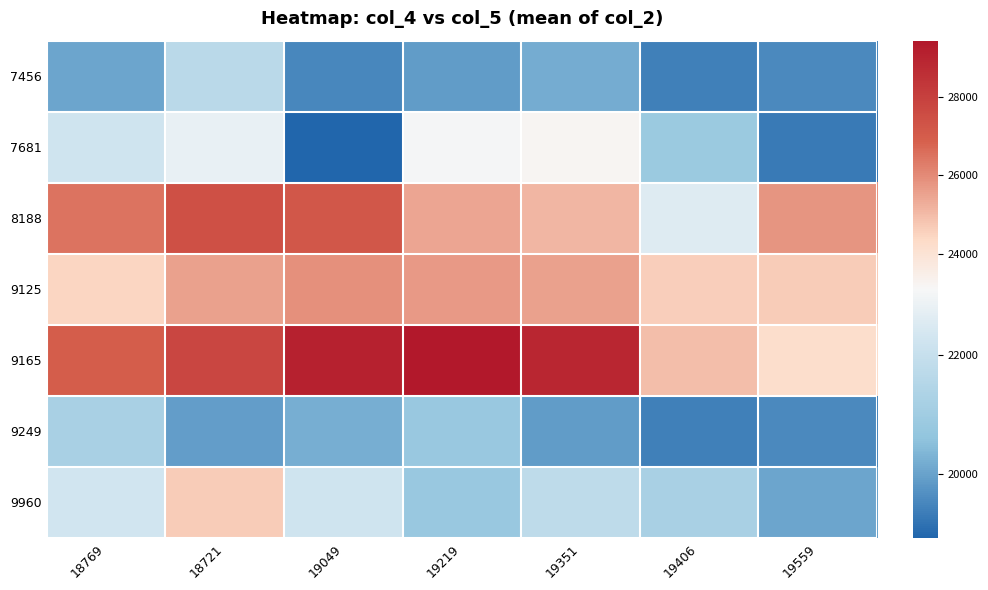

Reading left to right, extract all data points from this chart.

7456: 18769=20034	18721=21675	19049=19513	19219=19885	19351=20180	19406=19406	19559=19559
7681: 18769=22249	18721=22809	19049=18916	19219=23066	19351=23218	19406=20869	19559=19291
8188: 18769=26473	18721=27401	19049=27151	19219=25432	19351=25103	19406=22556	19559=25776
9125: 18769=24459	18721=25539	19049=25891	19219=25696	19351=25569	19406=24631	19559=24662
9165: 18769=26994	18721=27767	19049=29040	19219=29418	19351=28886	19406=24950	19559=24206
9249: 18769=21239	18721=19929	19049=20223	19219=20798	19351=19871	19406=19406	19559=19559
9960: 18769=22290	18721=24662	19049=22249	19219=20790	19351=21791	19406=21239	19559=20034